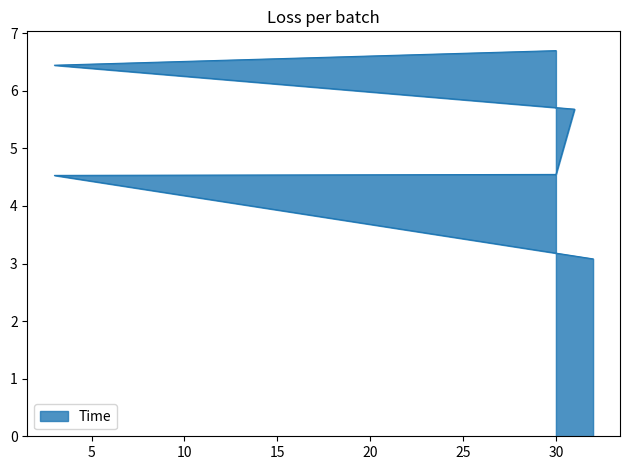

Which has a higher value, 30 or 30?

30